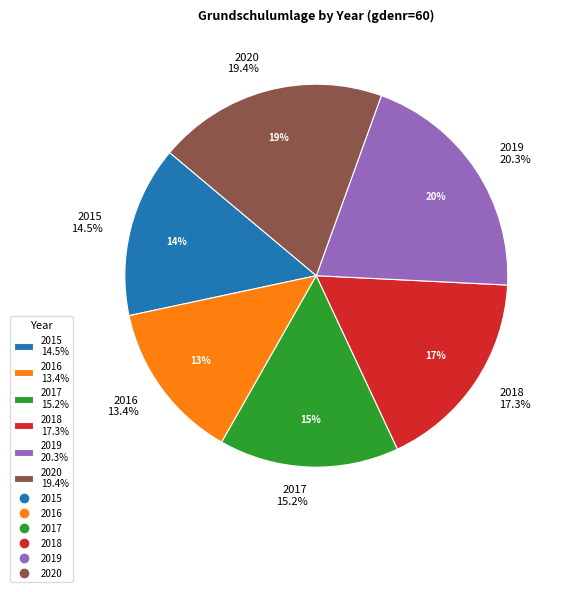

How many segments does this pie chart have?

6